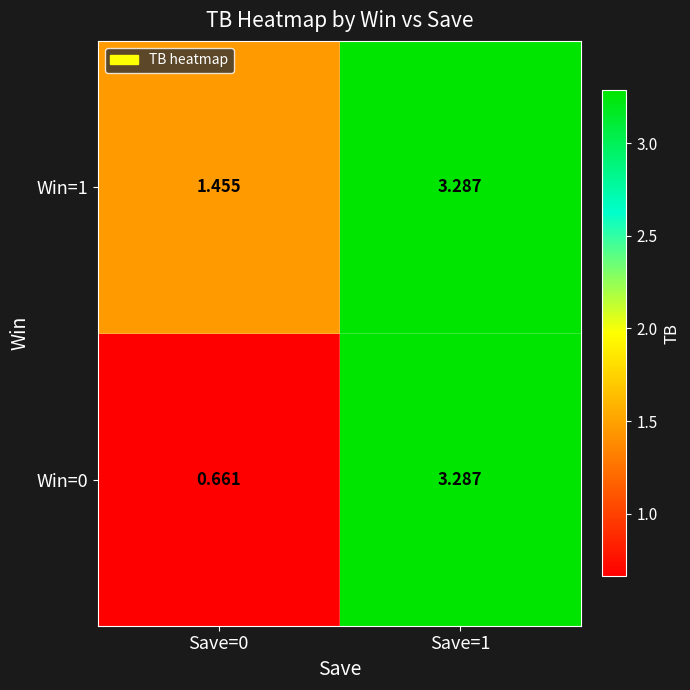

Which series has the widest spread of values?

Win=0